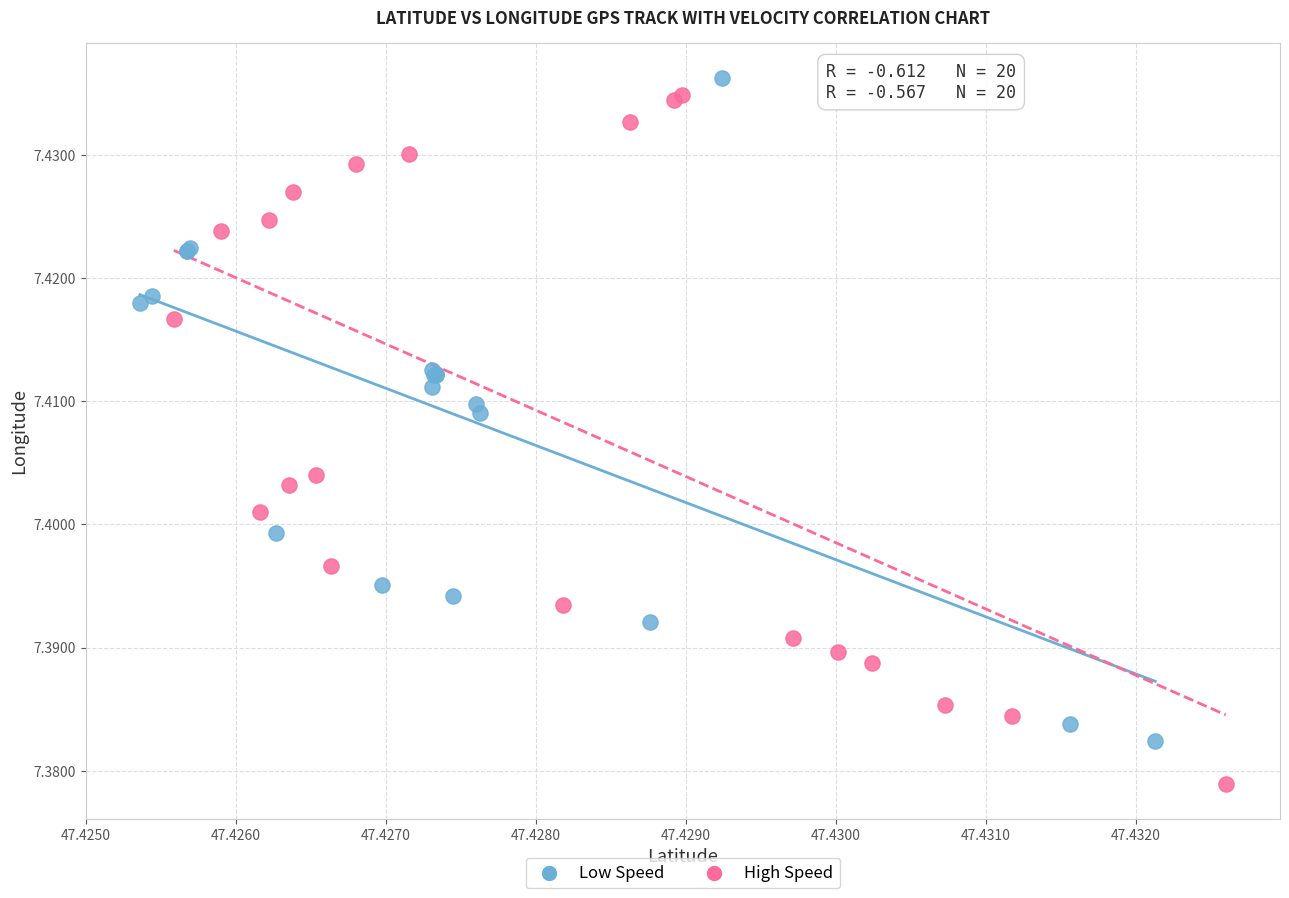

What are all the series names shown in the legend?

Low Speed, High Speed